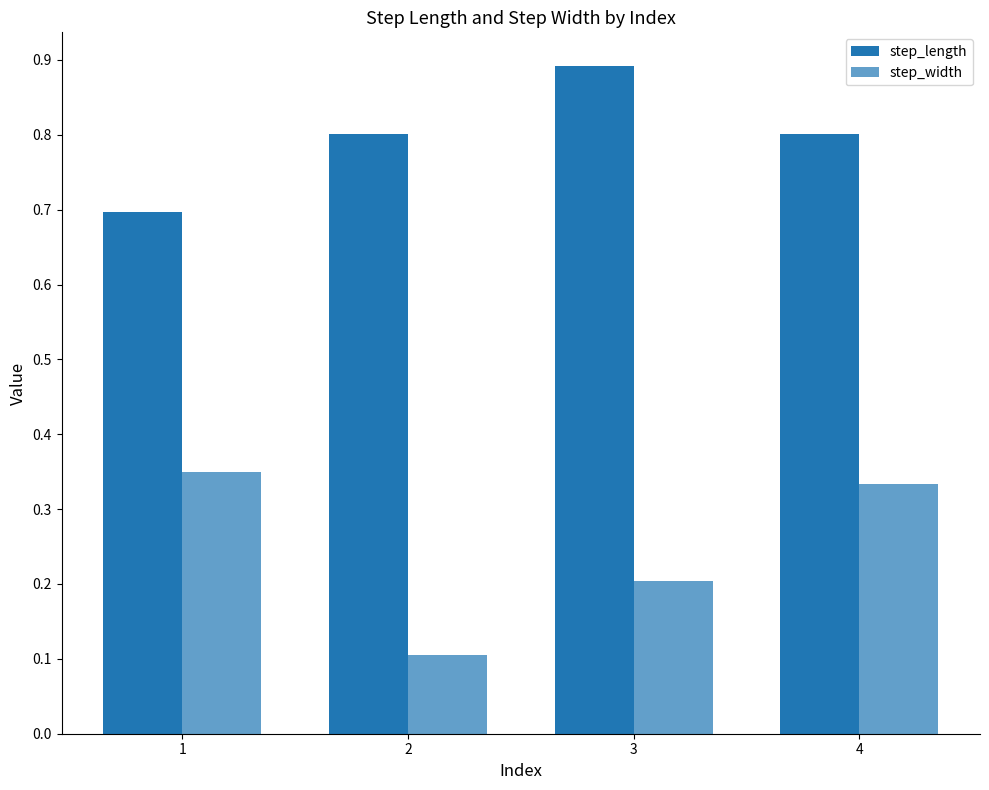

Does the chart contain stacked bars?

No